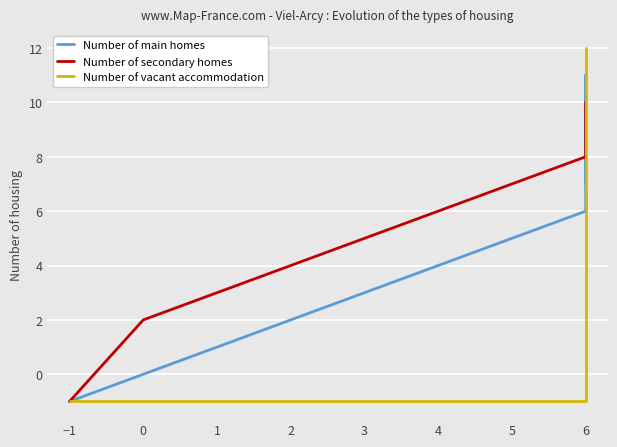

Rank the series by their maximum value, from highest to lowest.

Number of vacant accommodation, Number of main homes, Number of secondary homes